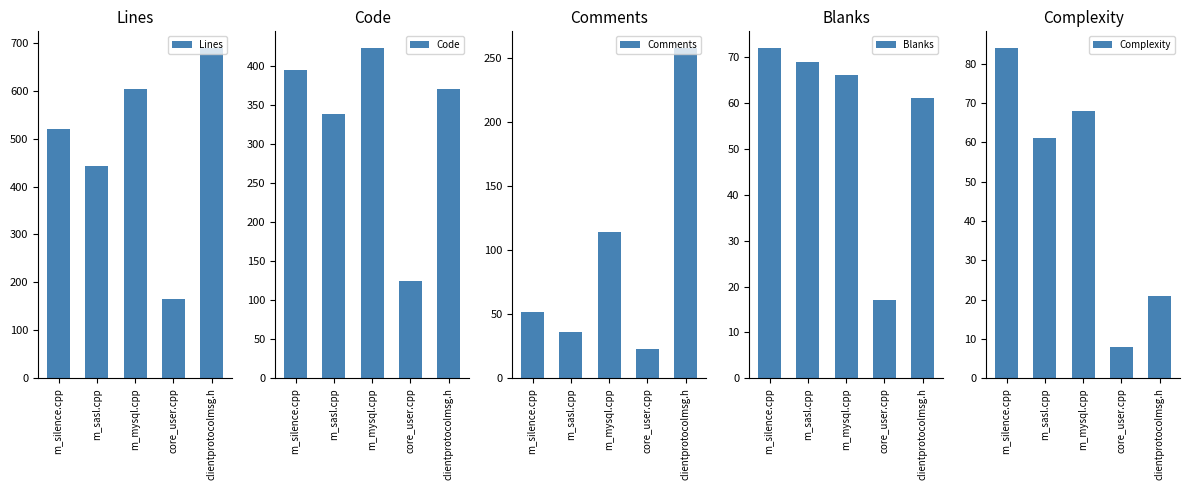

What is the label of the 1st bar from the left?

m_silence.cpp